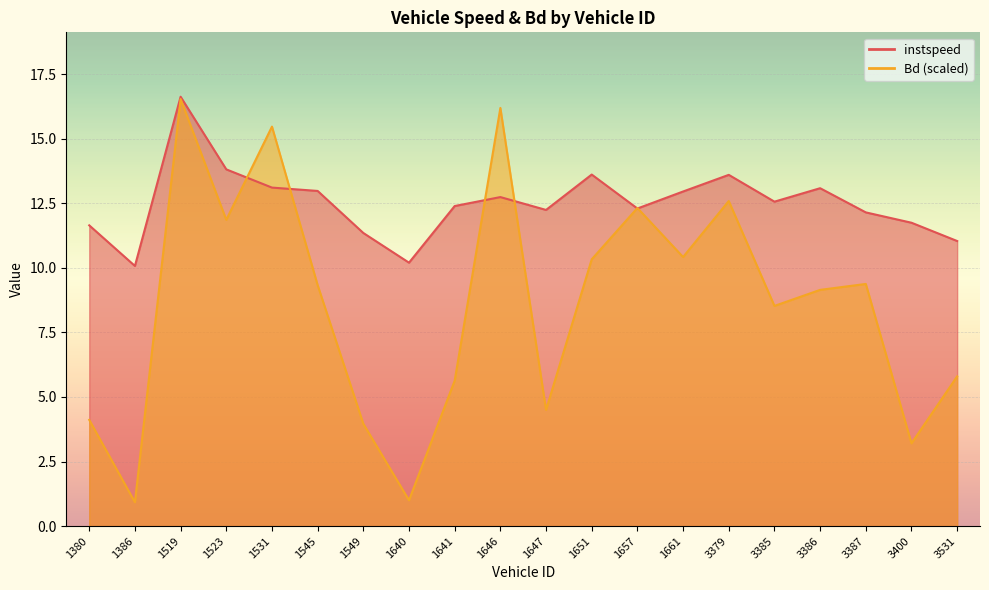

What is the approximate value of Bd at 1531?

15.5